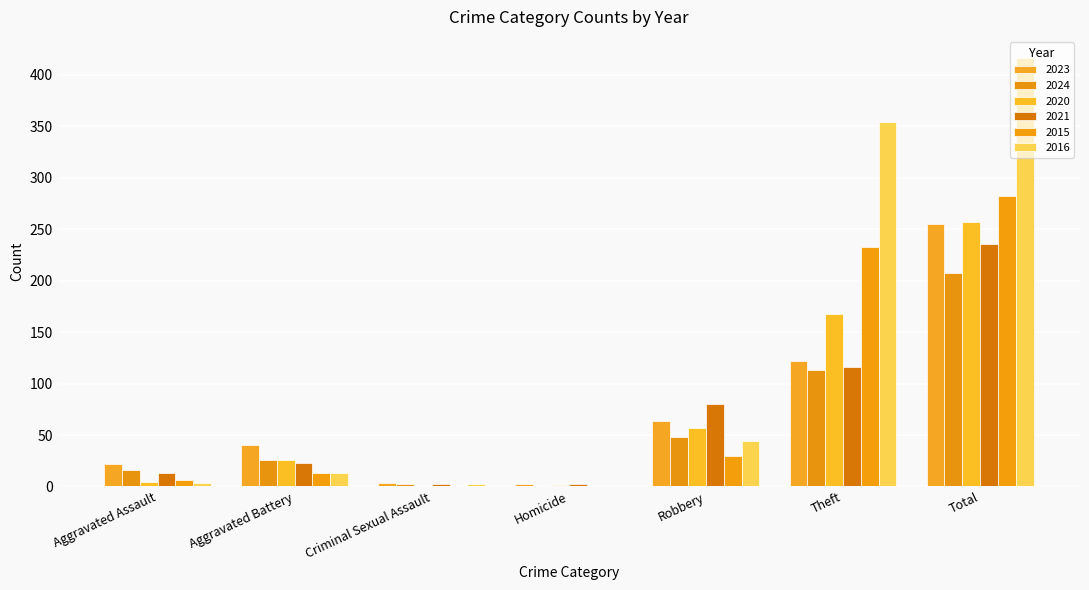

What is the label of the 7th bar from the left?

Total